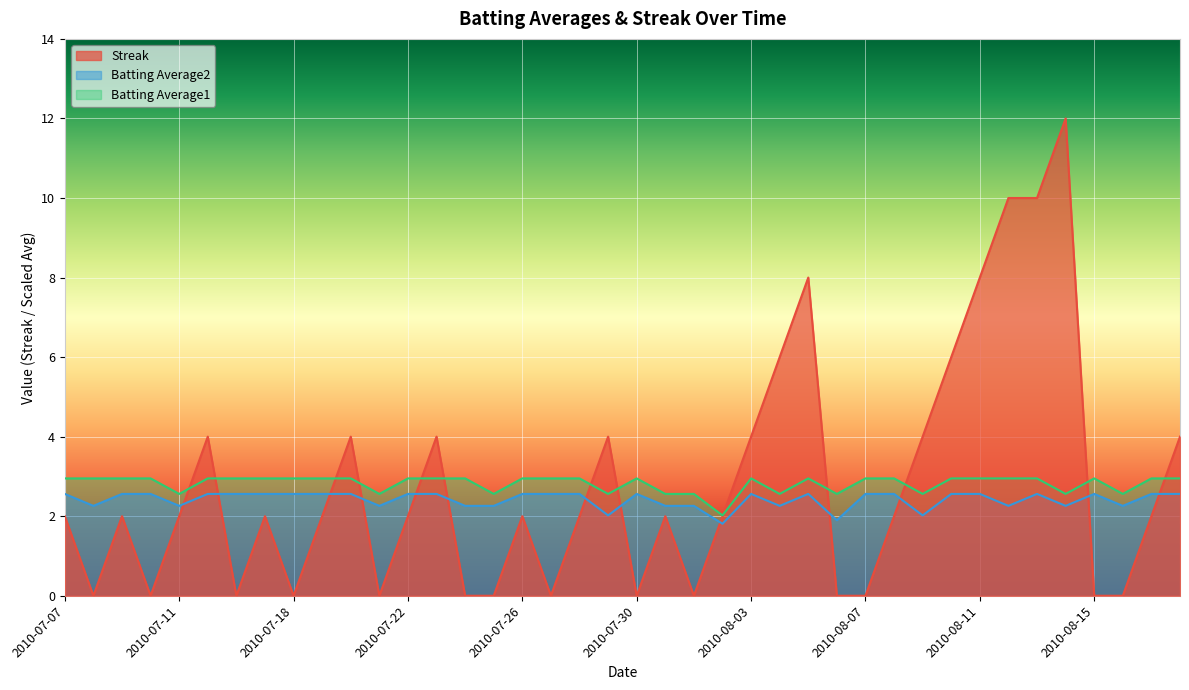

Which series ends up on top after the final intersection of Streak and Batting Average2?

Streak